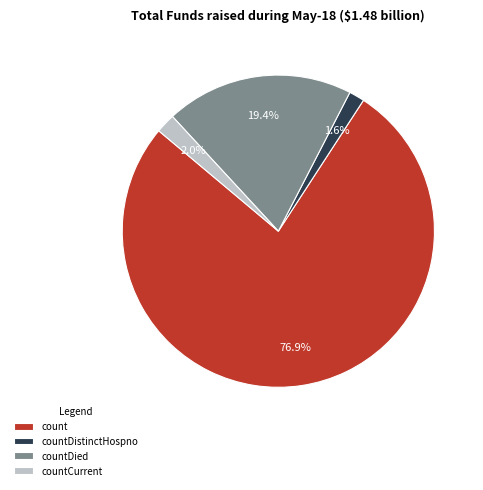

How many slices are in this pie chart?

4